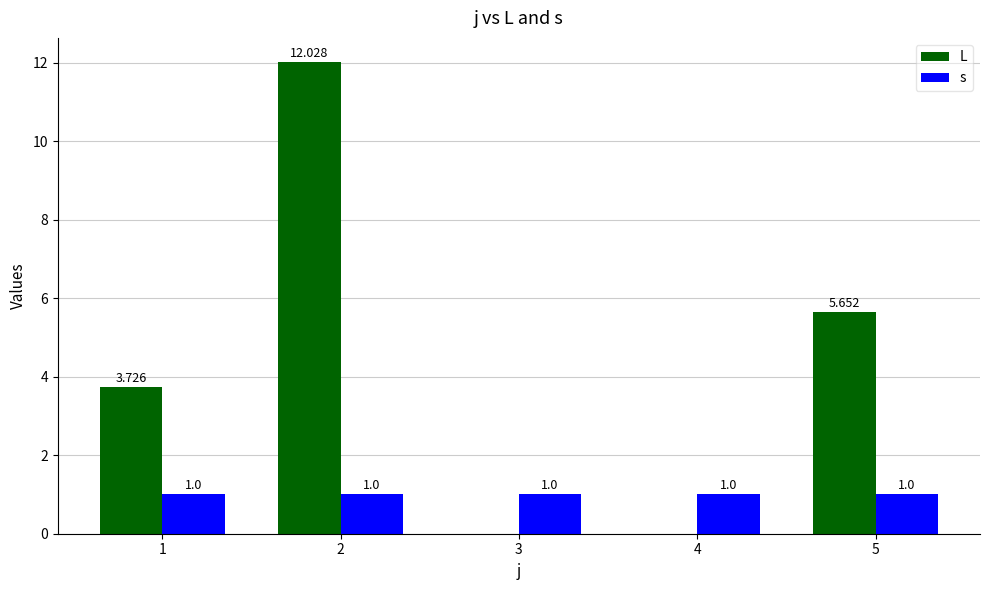

At which label is L closest to 6?

5